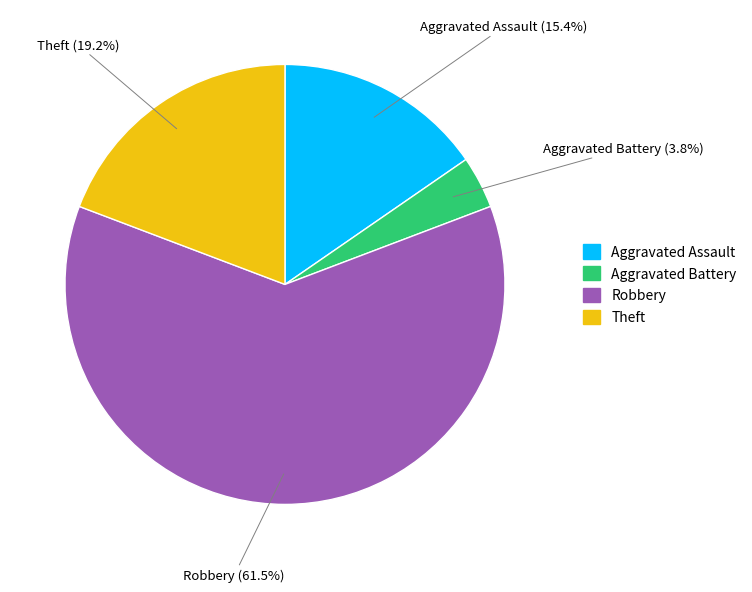

How many segments does this pie chart have?

4